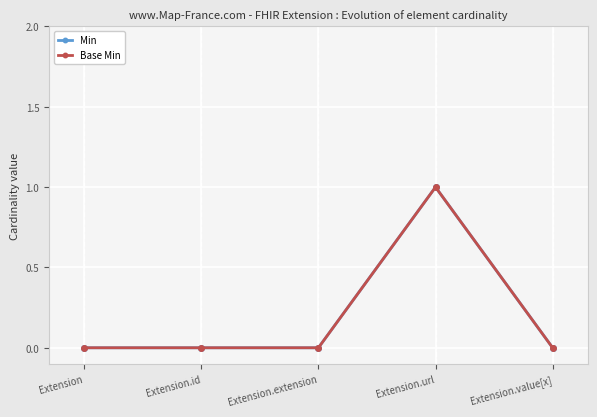

True or false: Base Min and Min cross at least once.

False